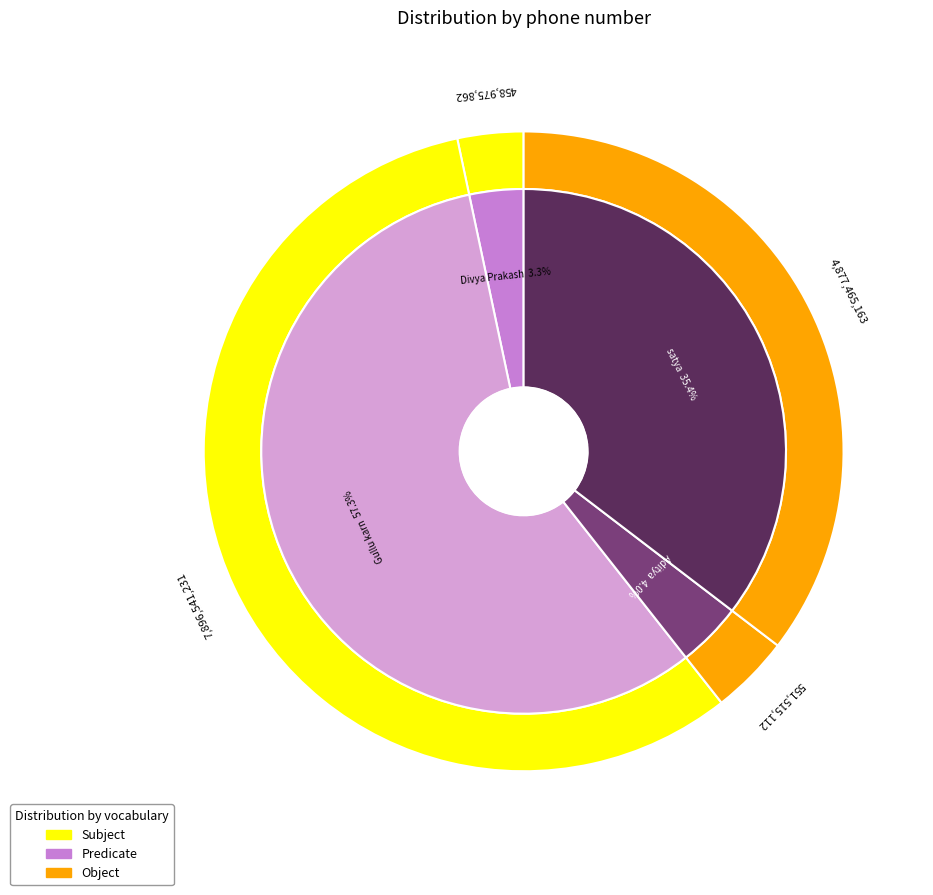

The Divya Prakash slice represents 1% of the pie. True or false?

False